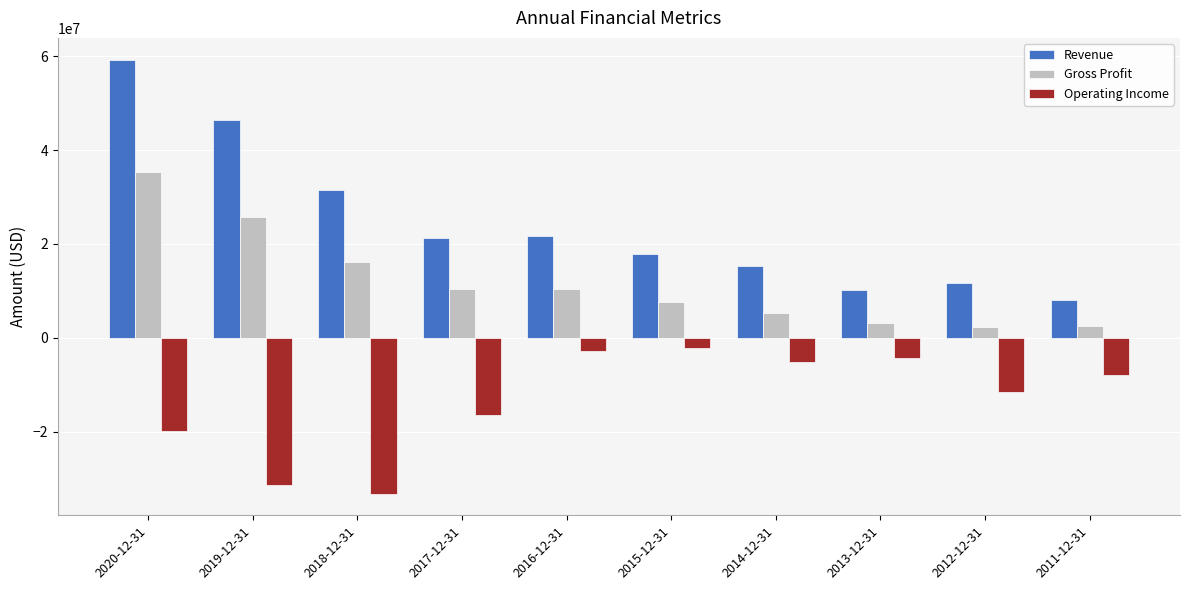

Which series has the largest total across all categories?

Revenue